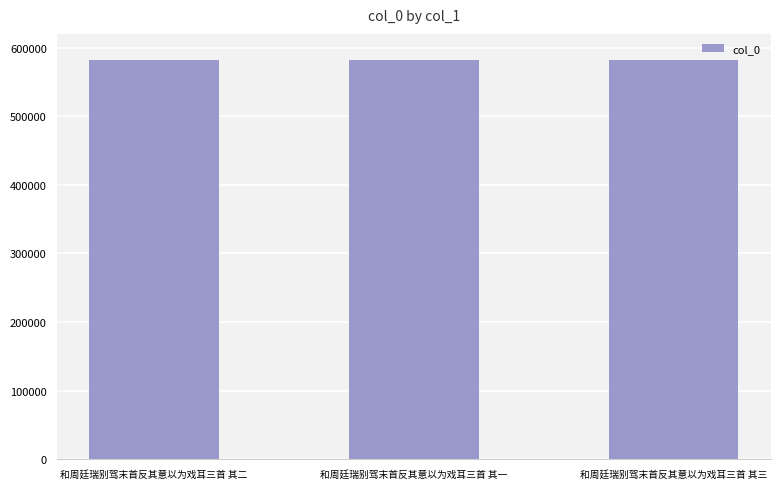

What is the approximate value at 和周廷瑞别驾末首反其意以为戏耳三首 其三?

581868